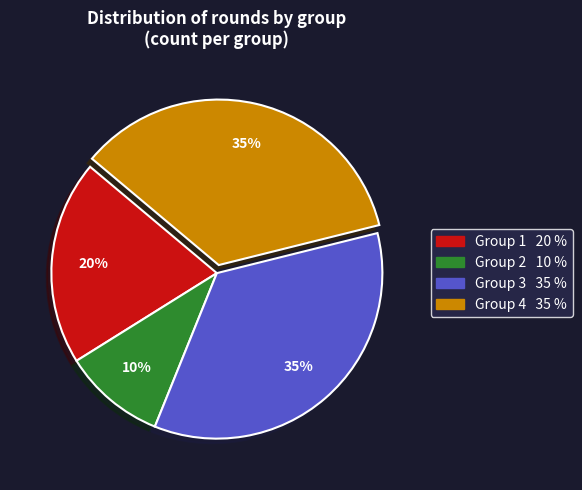

To the nearest percent, what is the combined percentage of Group 3 and Group 2?

45%